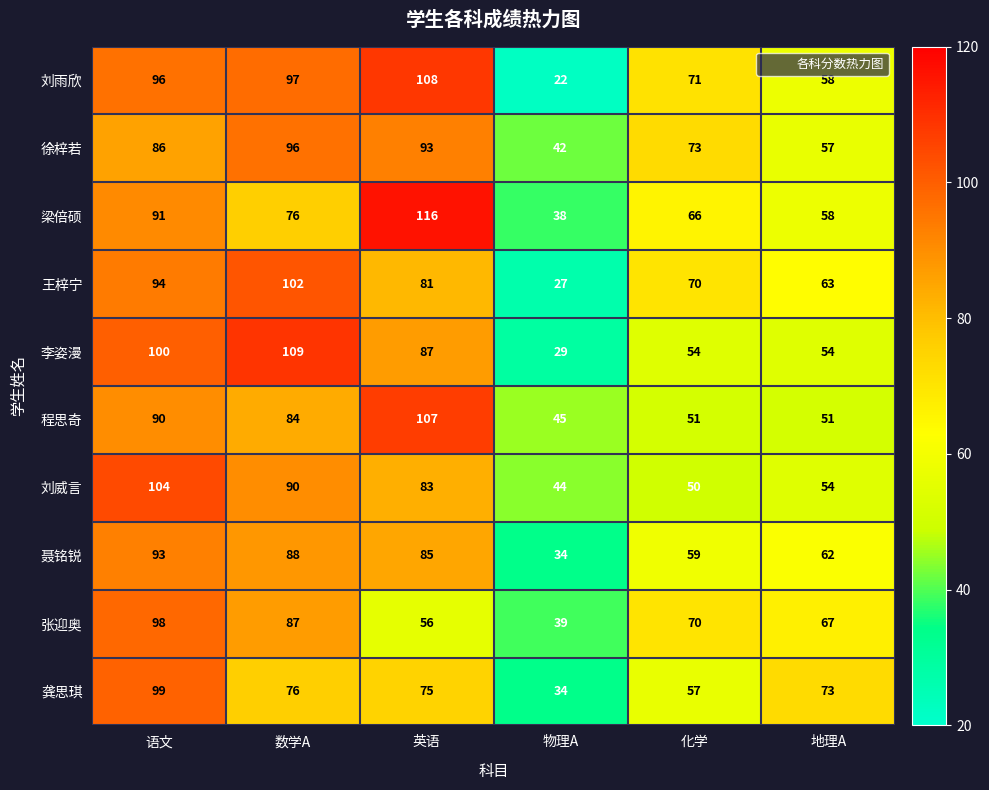

What is the maximum value shown in the chart?

116